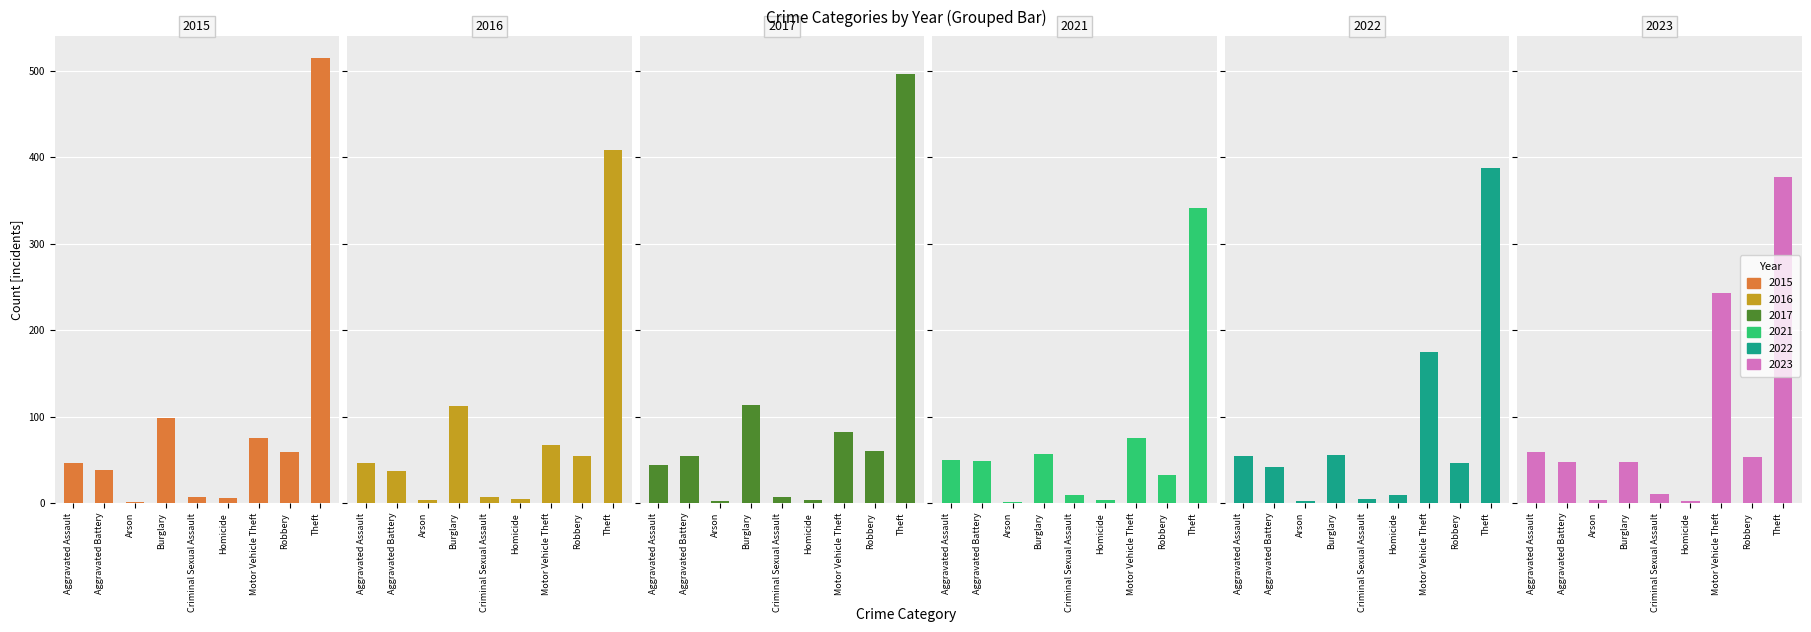

What are all the series names shown in the legend?

2015, 2016, 2017, 2021, 2022, 2023